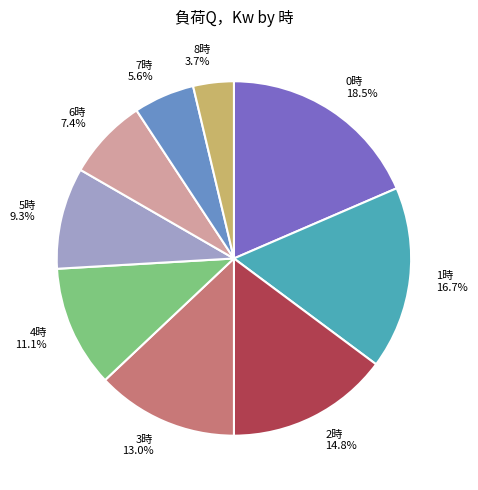

Rank the categories by value from highest to lowest.

0時 18.5%, 1時 16.7%, 2時 14.8%, 3時 13.0%, 4時 11.1%, 5時 9.3%, 6時 7.4%, 7時 5.6%, 8時 3.7%